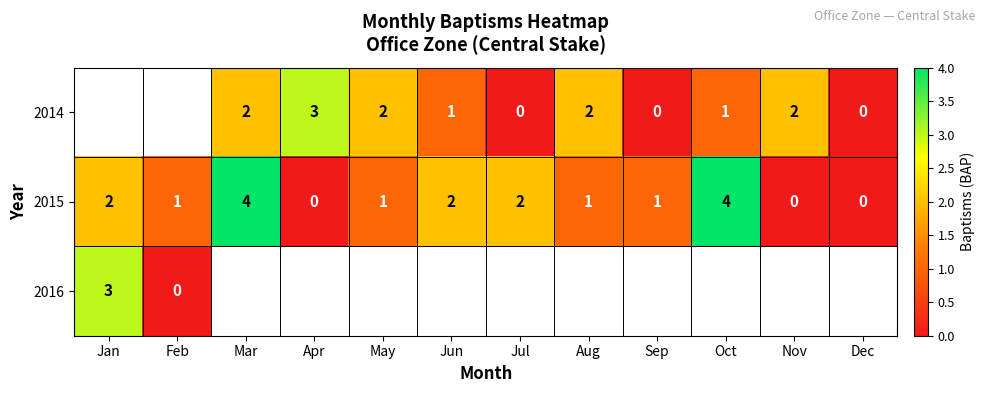

How many 2015 values are between 1 and 2?

7